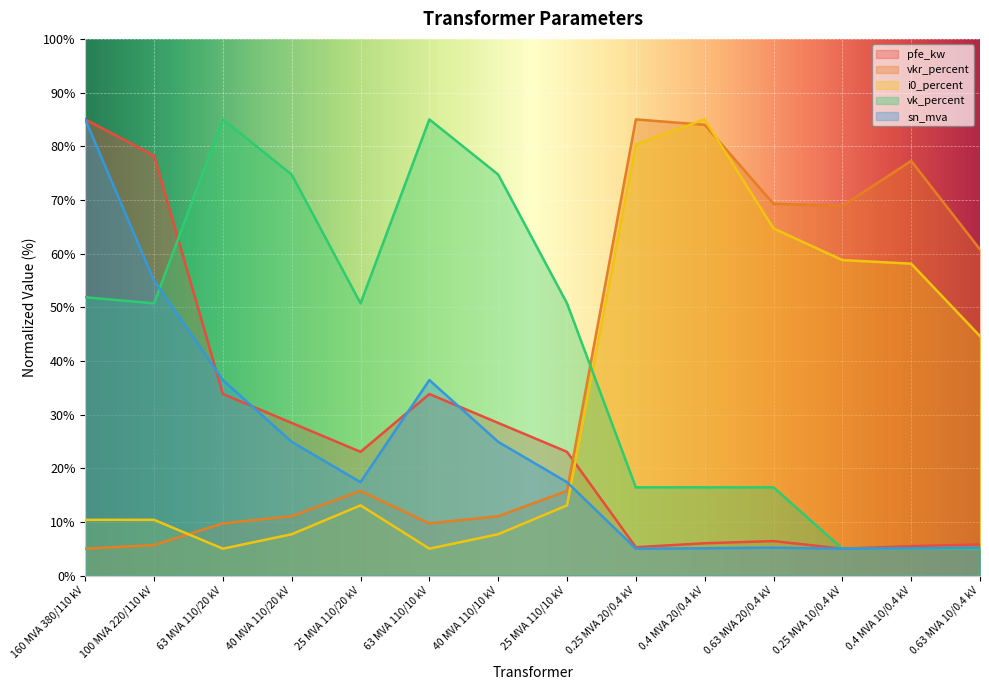

What is the label of the 7th point from the right?

25 MVA 110/10 kV